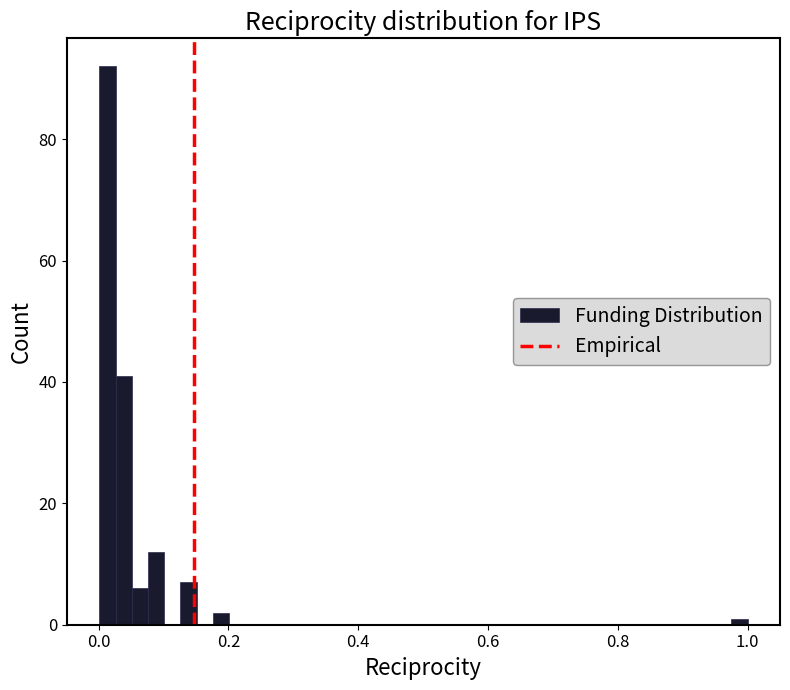

Read against the x-axis, roughly where is the centre of the tallest bar?

0.02